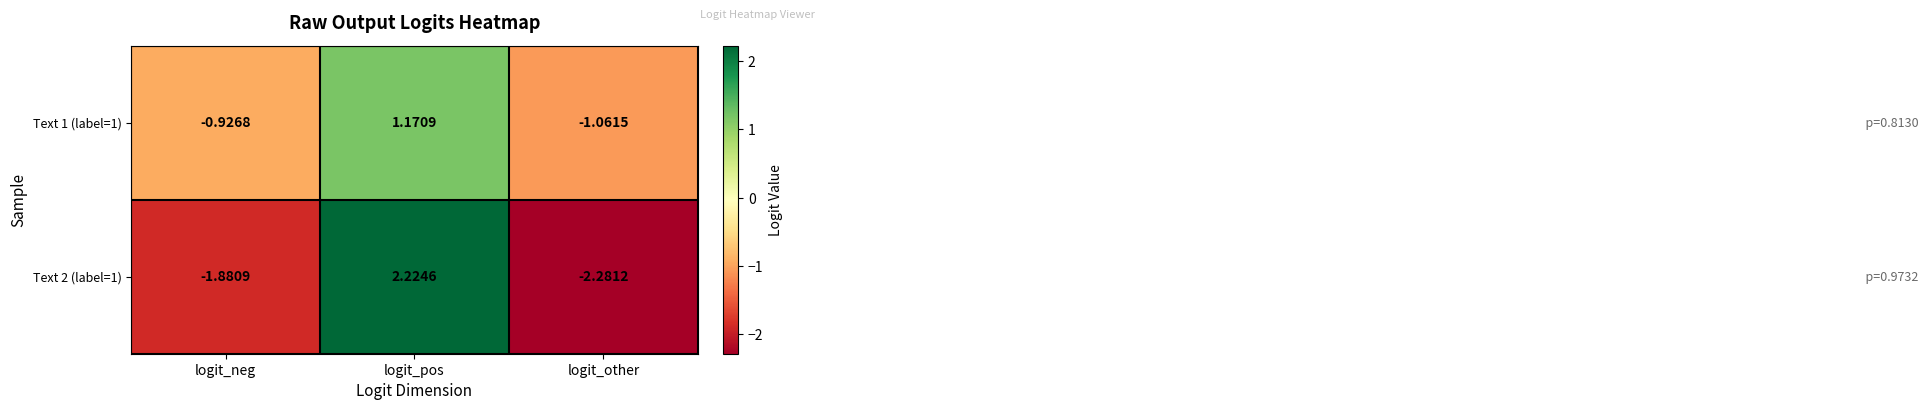

List the series in order of their peak value, highest first.

Text 2 (label=1), Text 1 (label=1)